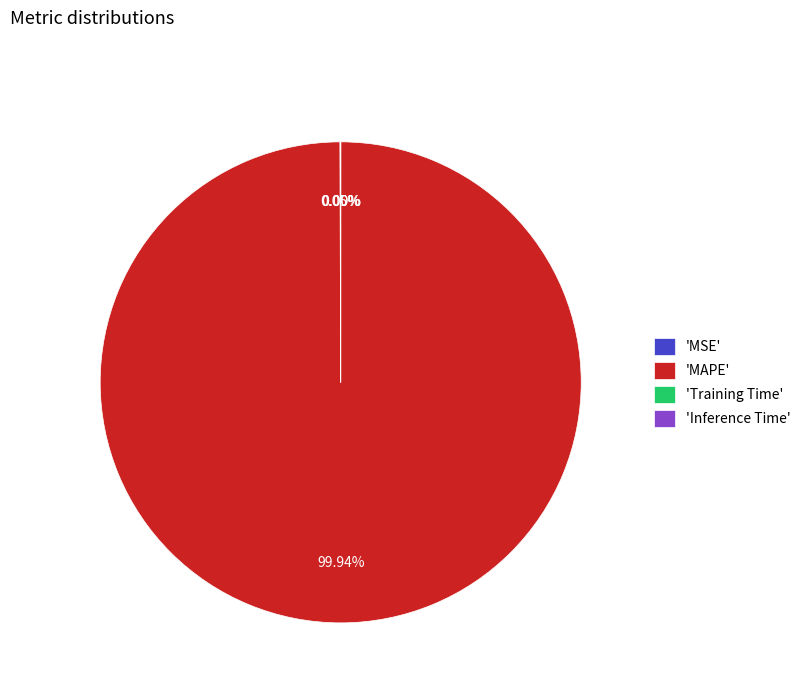

Which category has the biggest portion of the pie?

'MAPE'